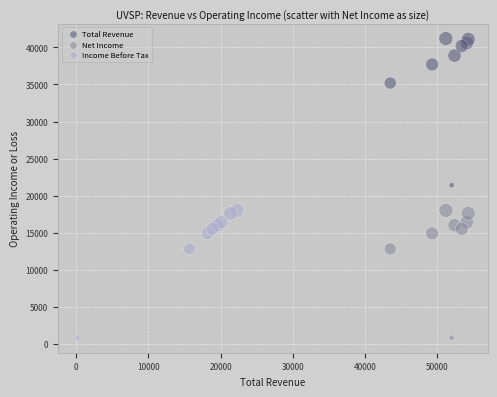

Which series has the largest Y range (max minus min)?

Total Revenue